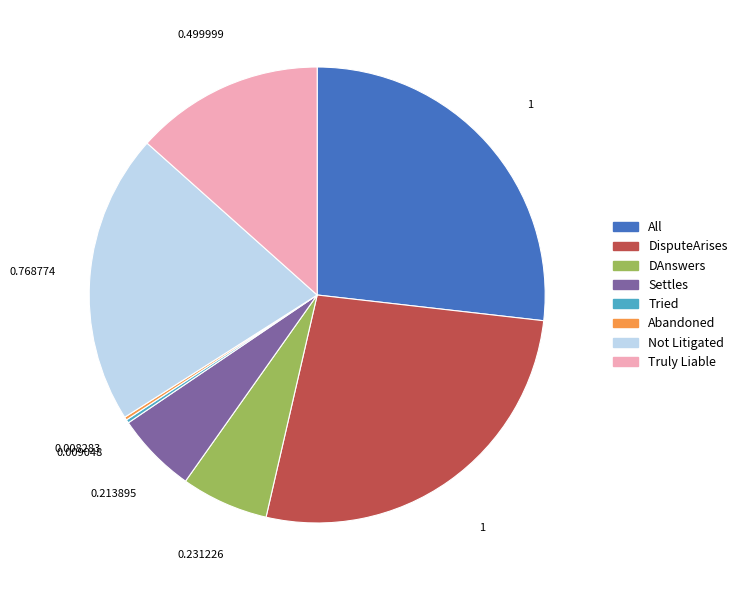

Does any single category account for the majority?

No